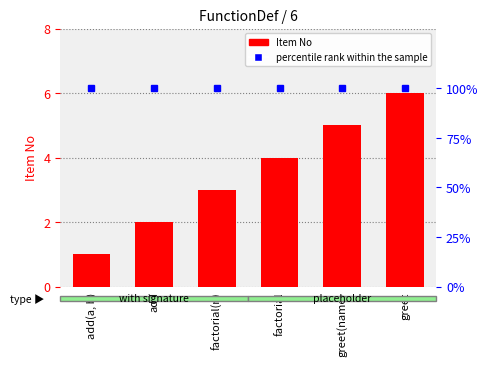

What is the sum of the percentile rank within the sample values at greet and greet(name)?

200